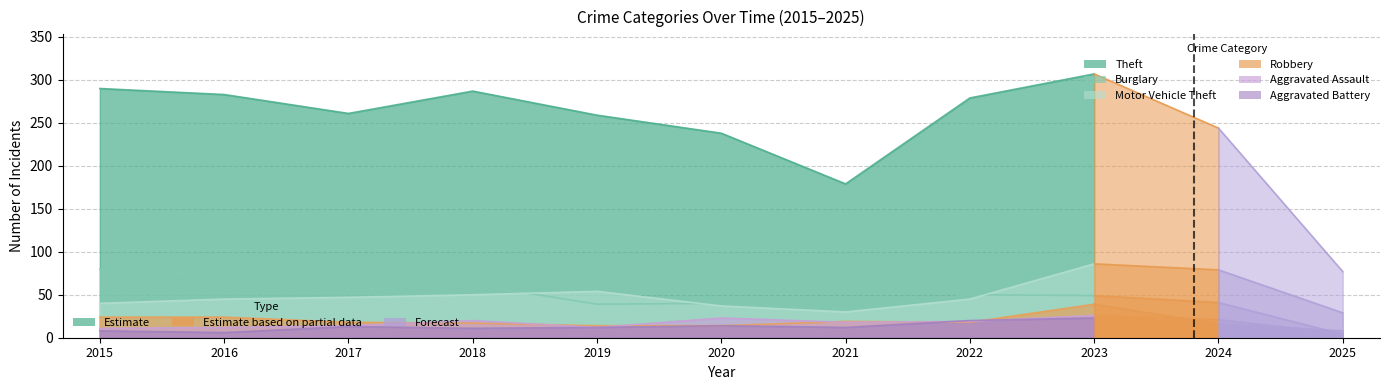

Does the chart have visible grid lines?

Yes